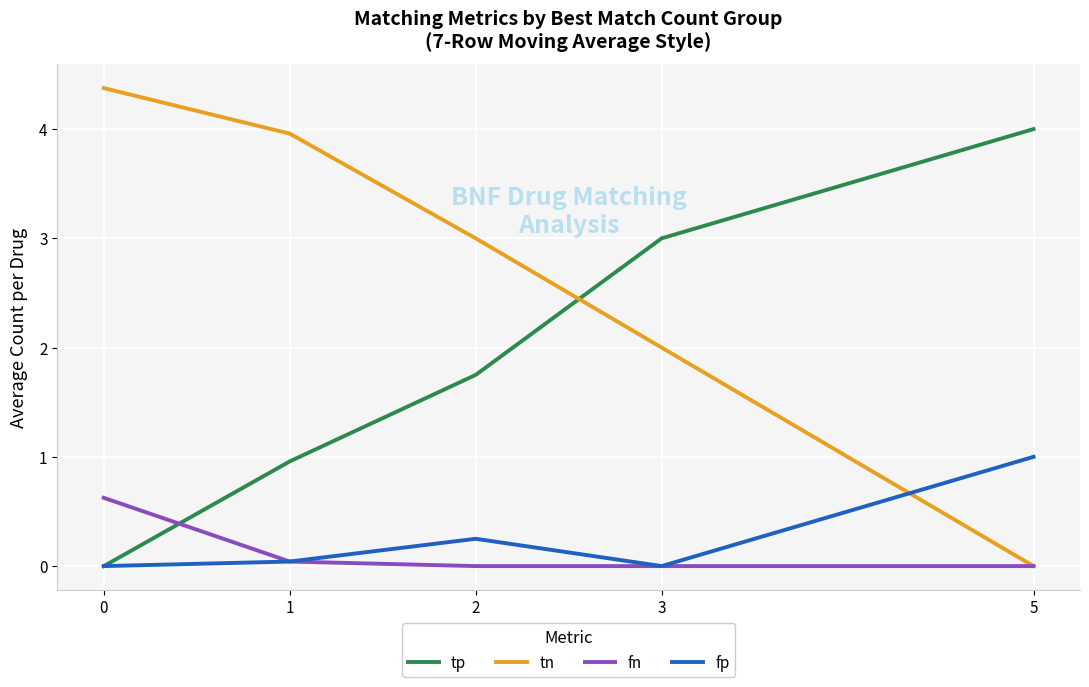

How many times do fp and tn cross each other?

1